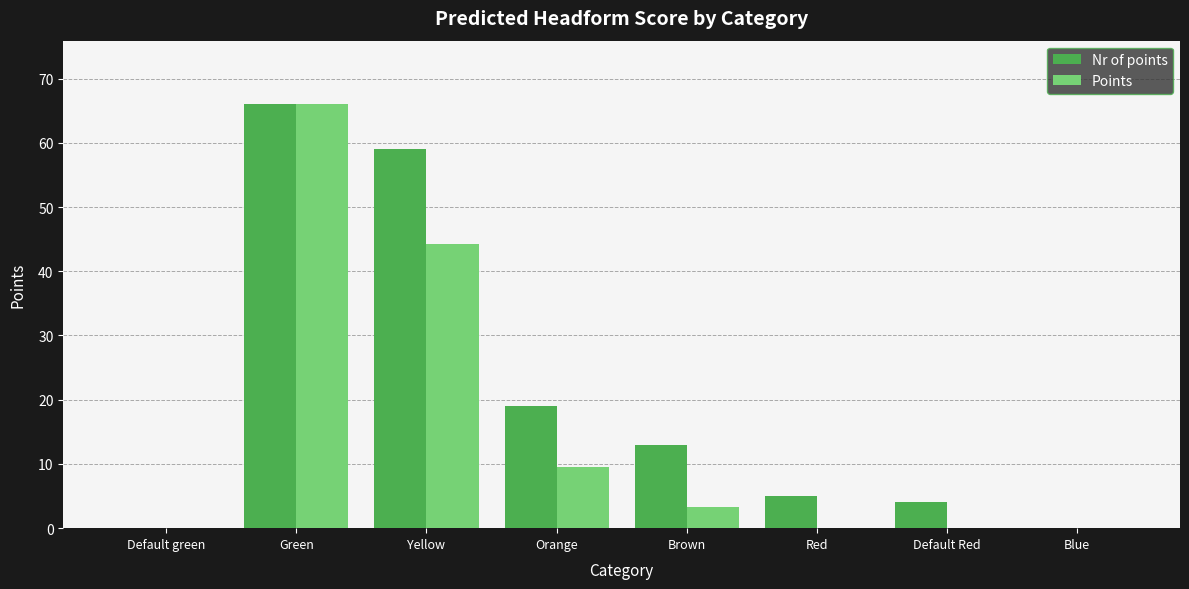

Where is Points nearest to the value 33?

Yellow